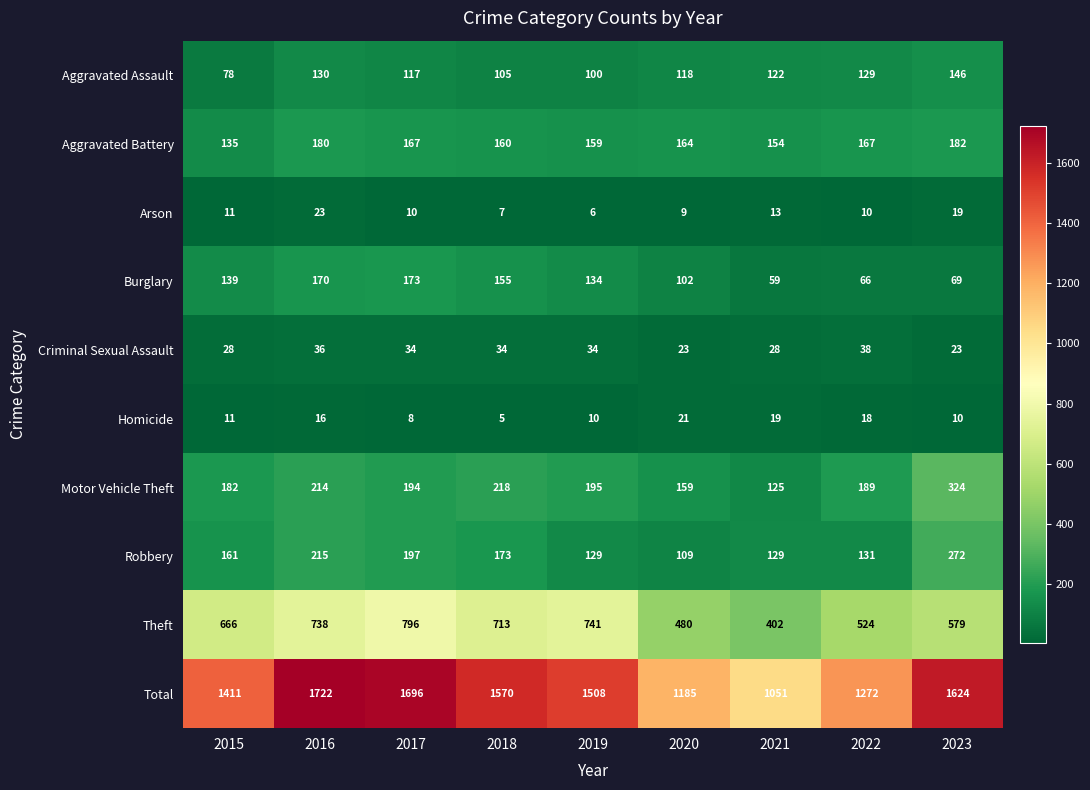

At which label is Homicide closest to 13?

2015